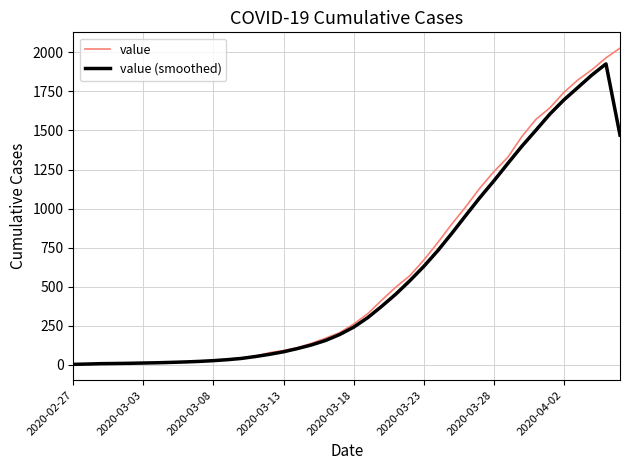

Which series has the largest range (max minus min)?

value